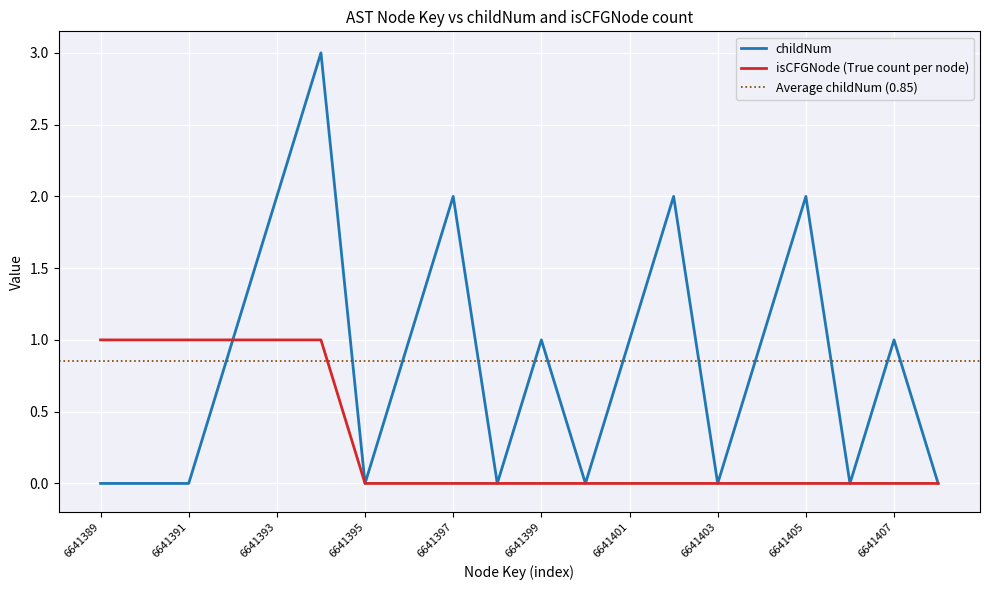

True or false: isCFGNode_count and childNum cross at least once.

False